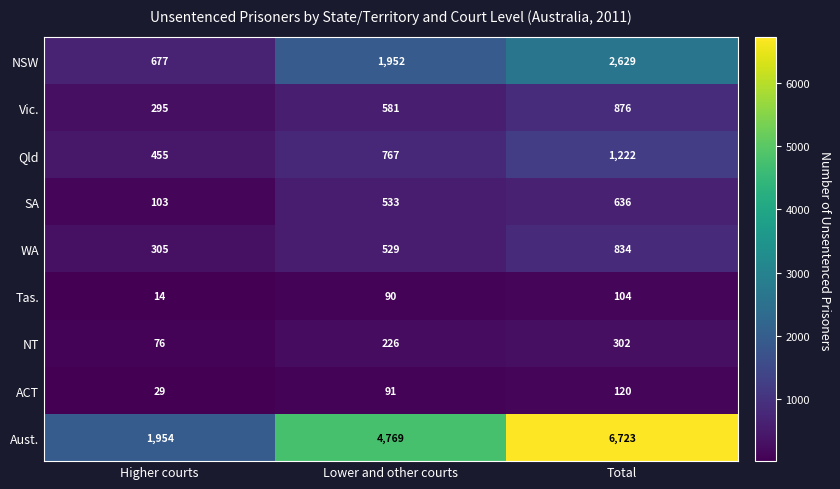

At which label does SA reach its minimum?

Higher courts